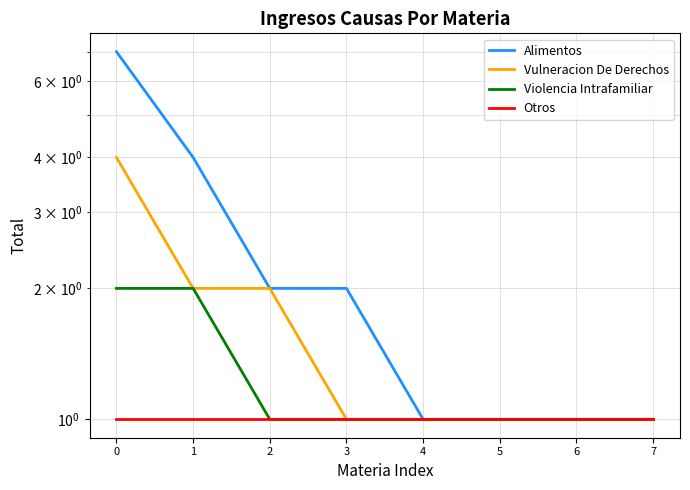

Reading left to right, list all the values displayed in this chart.

Alimentos: 7	4	2	2	1	1	1	1
Vulneracion De Derechos: 4	2	2	1	1	1	1	1
Violencia Intrafamiliar: 2	2	1	1	1	1	1	1
Otros: 1	1	1	1	1	1	1	1